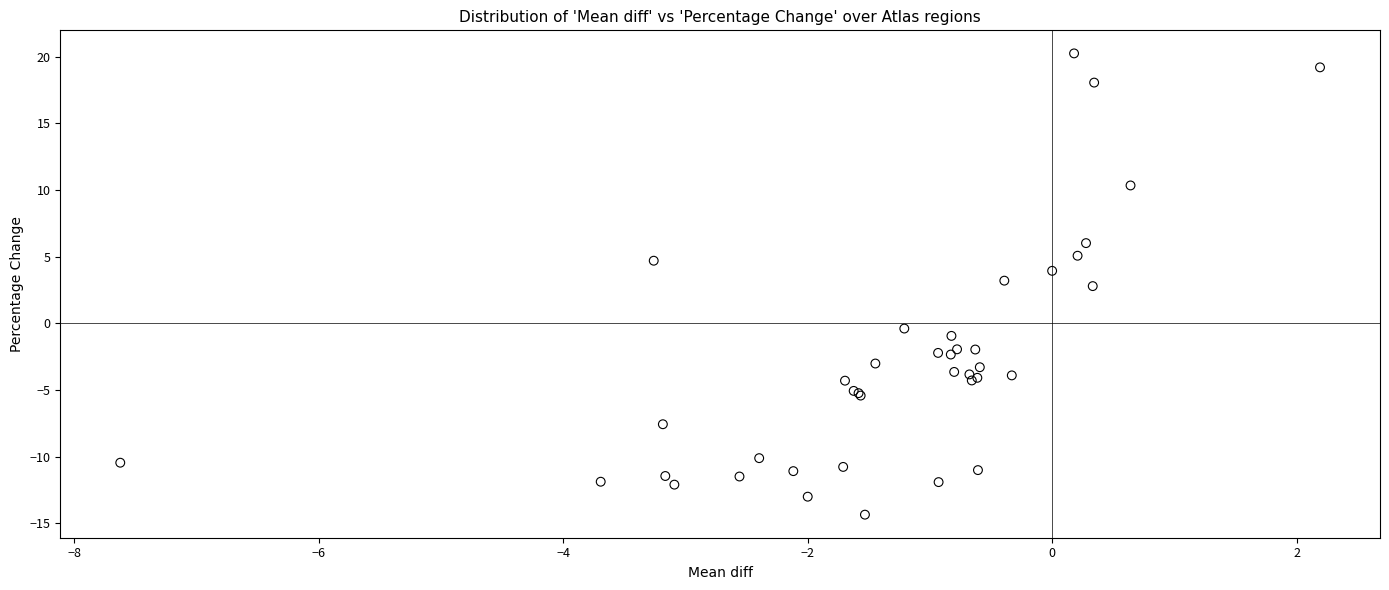

What Y value in the scatter plot is closest to 2?

2.8